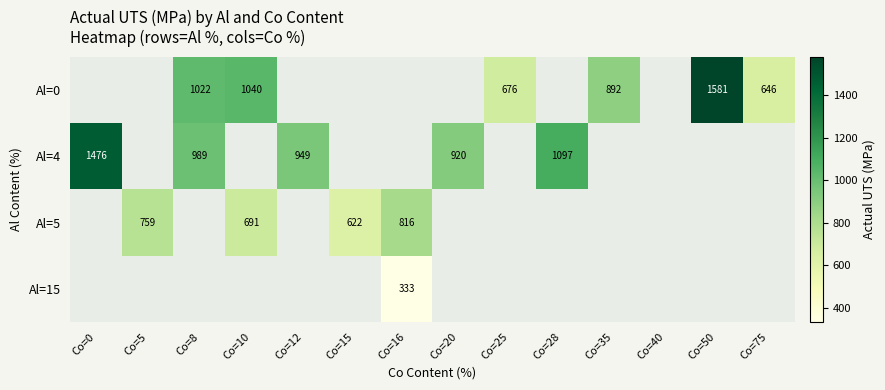

The value of Al=4 at Co=8 is 326.2. True or false?

False